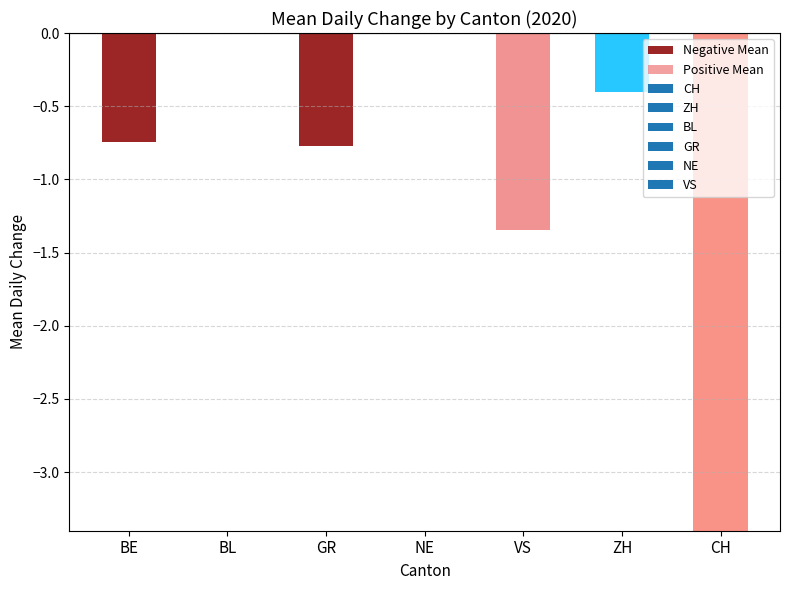

Which has a higher value, CH or BL?

BL